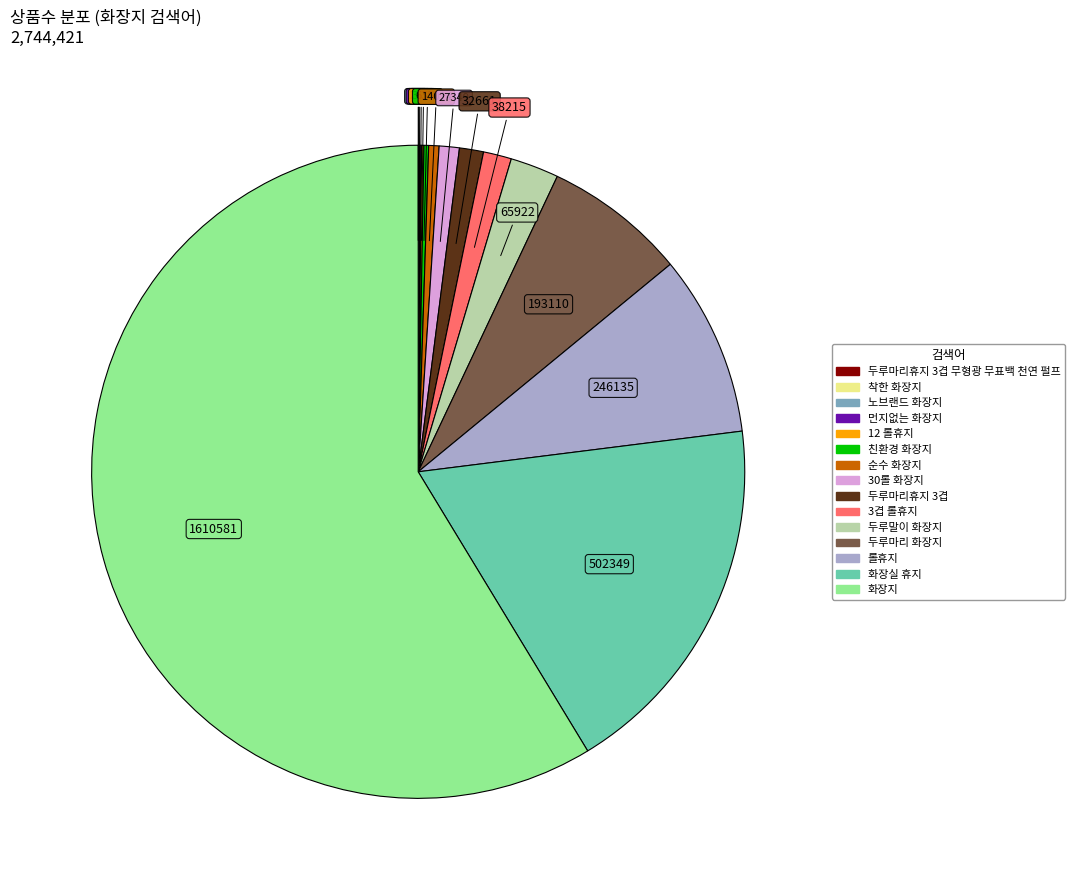

Is there a majority slice in this chart?

Yes